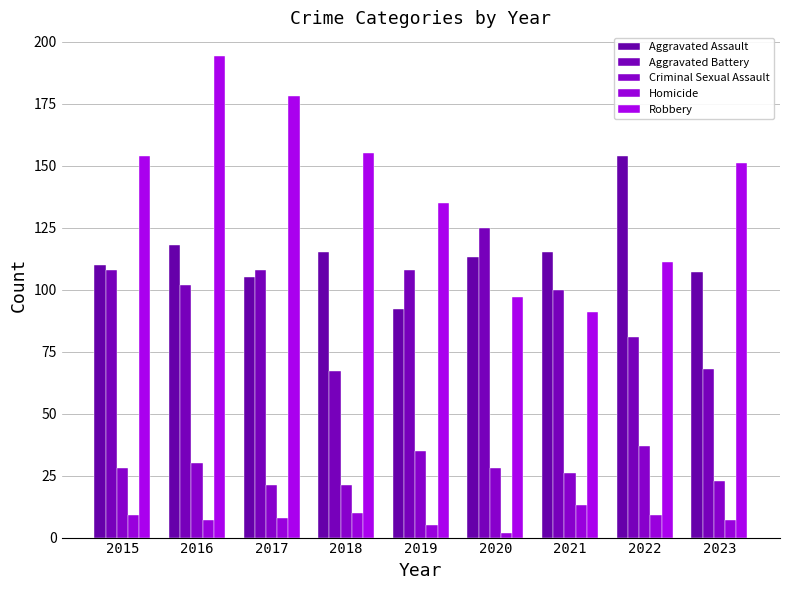

How many distinct data groups are displayed?

5